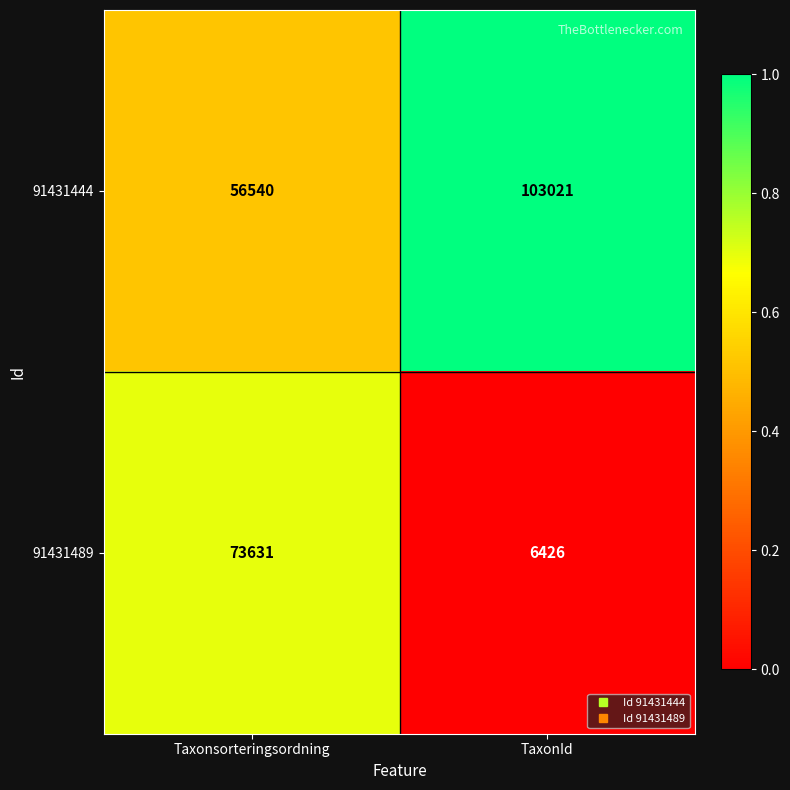

The 91431444 series shows 147431 at TaxonId. True or false?

False